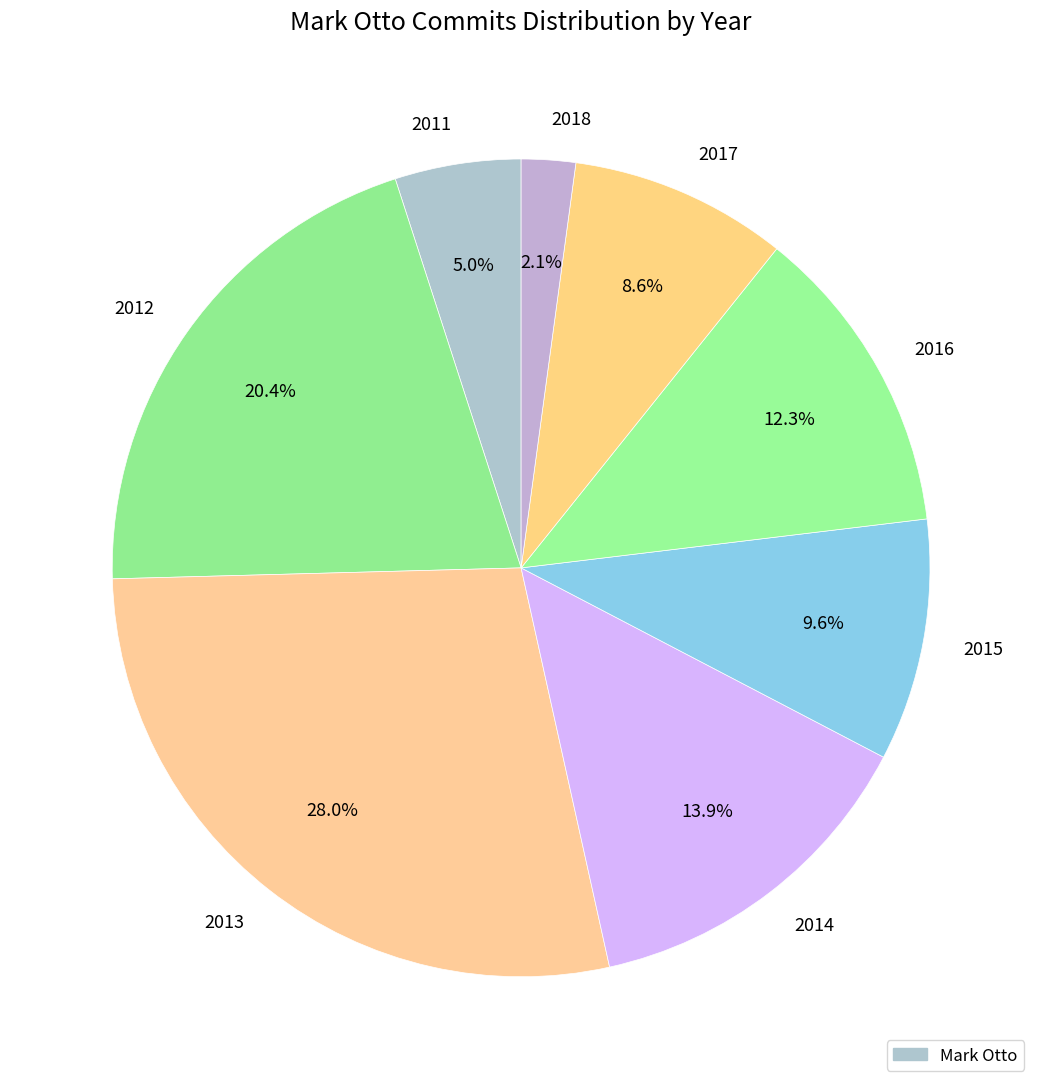

Rank the categories by value from highest to lowest.

2013, 2012, 2014, 2016, 2015, 2017, 2011, 2018